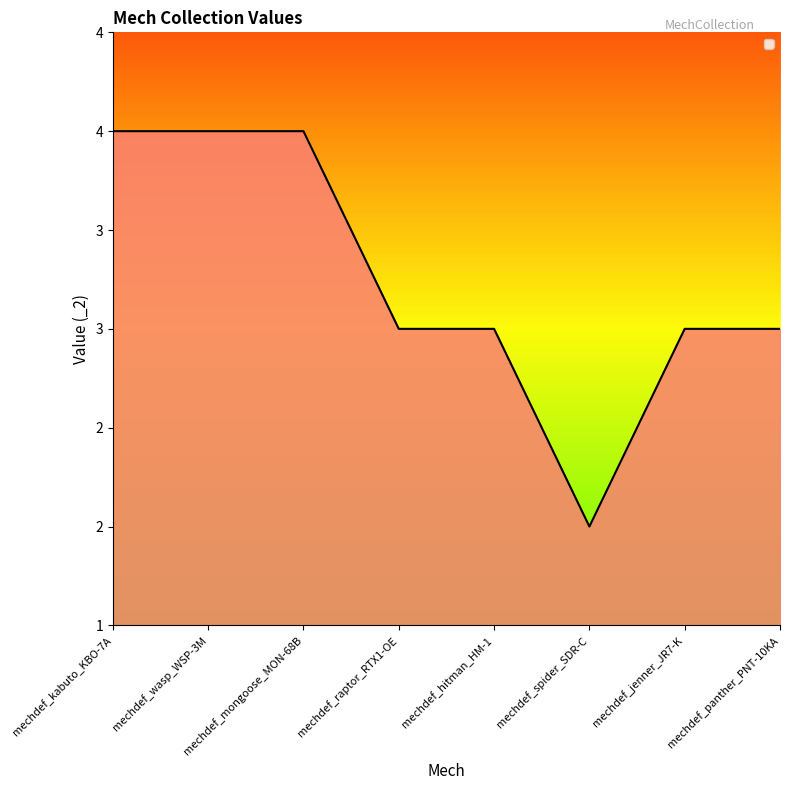

Rank the categories by value from highest to lowest.

mechdef_kabuto_KBO-7A, mechdef_wasp_WSP-3M, mechdef_mongoose_MON-68B, mechdef_raptor_RTX1-OE, mechdef_hitman_HM-1, mechdef_jenner_JR7-K, mechdef_panther_PNT-10KA, mechdef_spider_SDR-C